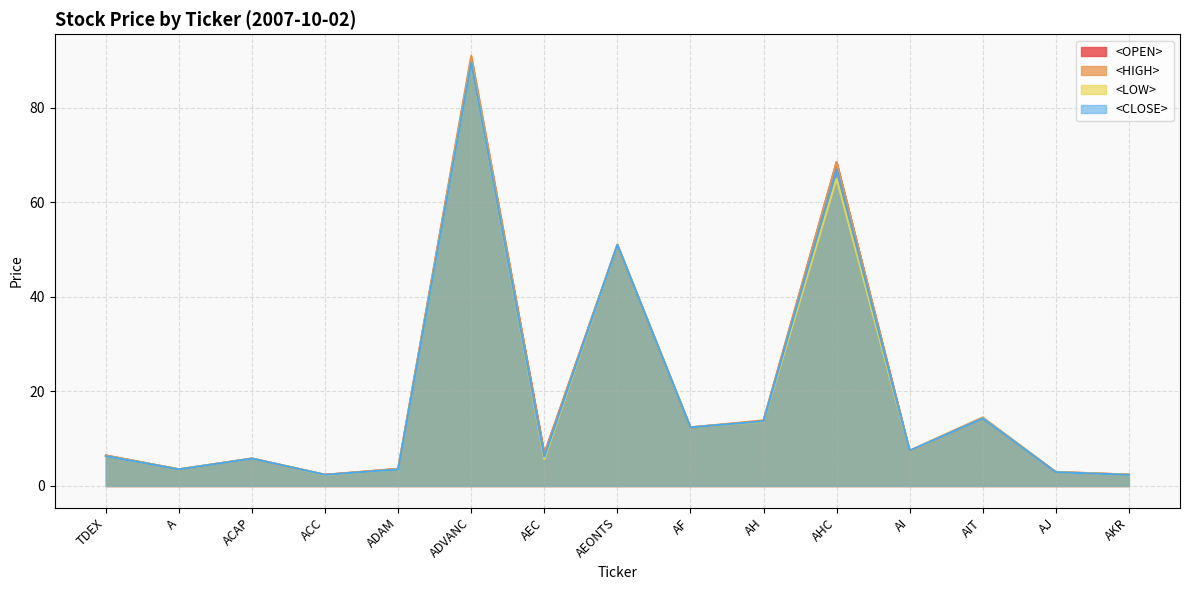

Between ADVANC and AHC, which is larger?

ADVANC